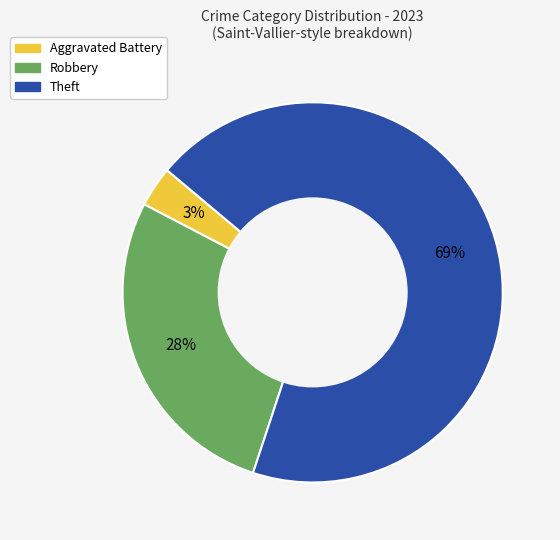

To the nearest percent, what is the difference between the largest and smallest slice percentages?

66%